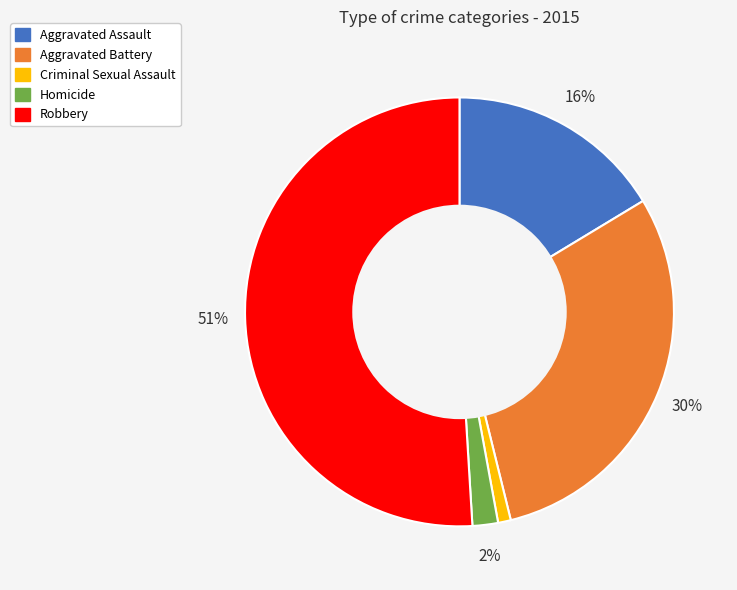

Is there a majority slice in this chart?

Yes